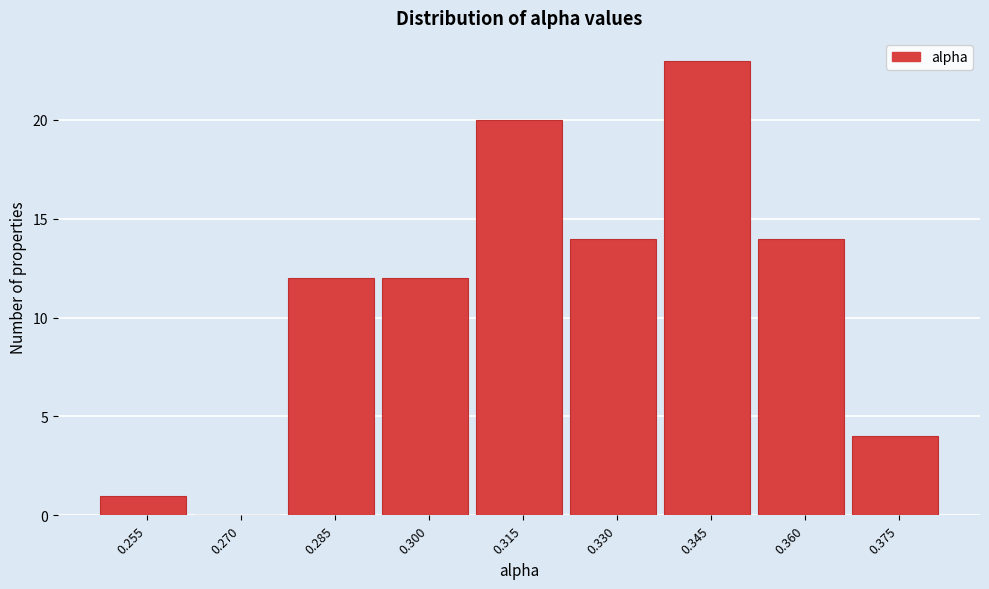

Reading left to right, extract all data points from this chart.

0.255=1	0.270=0	0.285=12	0.300=12	0.315=20	0.330=14	0.345=23	0.360=14	0.375=4